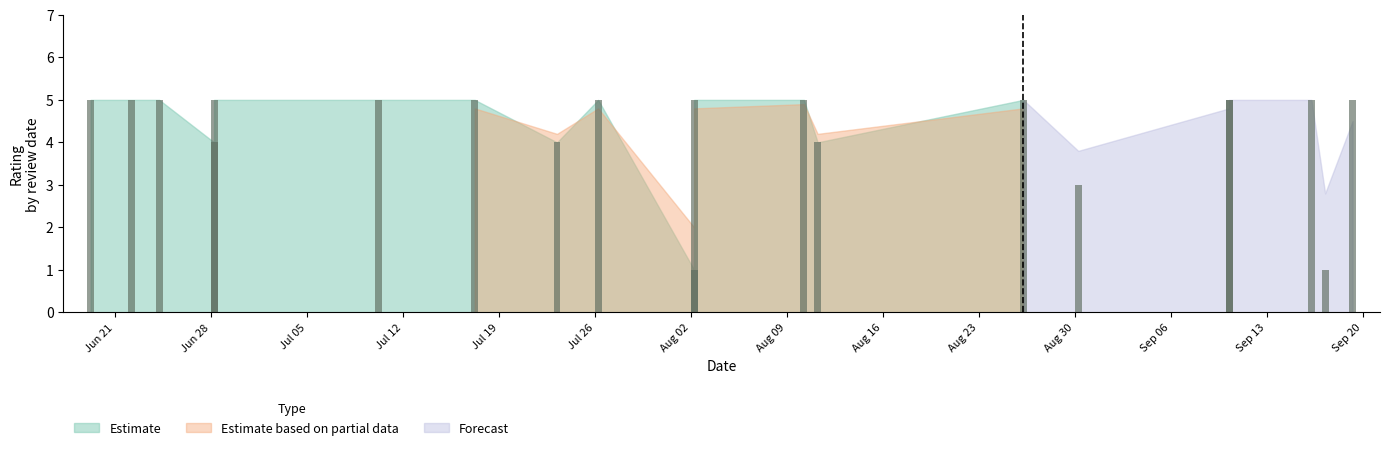

Rank the categories by bar value from lowest to highest.

1, 9, 5, 7, 12, 15, 0, 2, 3, 4, 6, 8, 10, 11, 13, 14, 16, 17, 18, 19